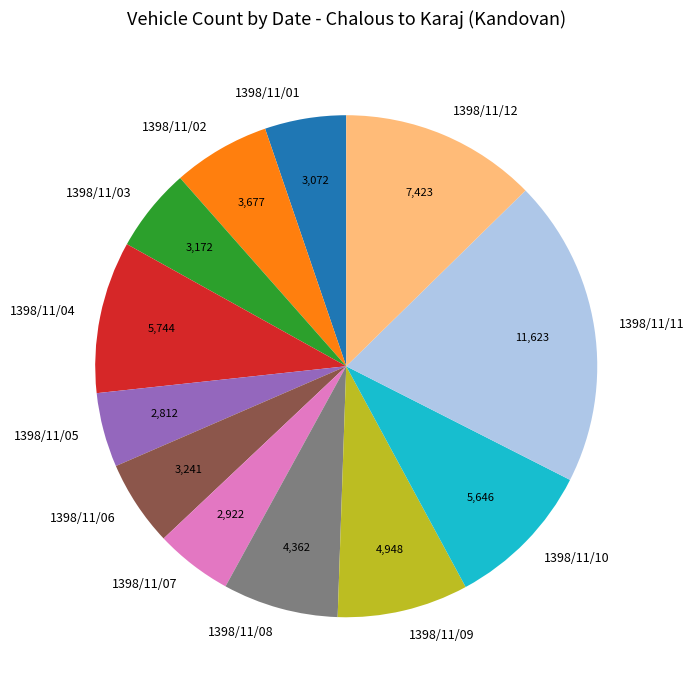

Does any single category account for the majority?

No